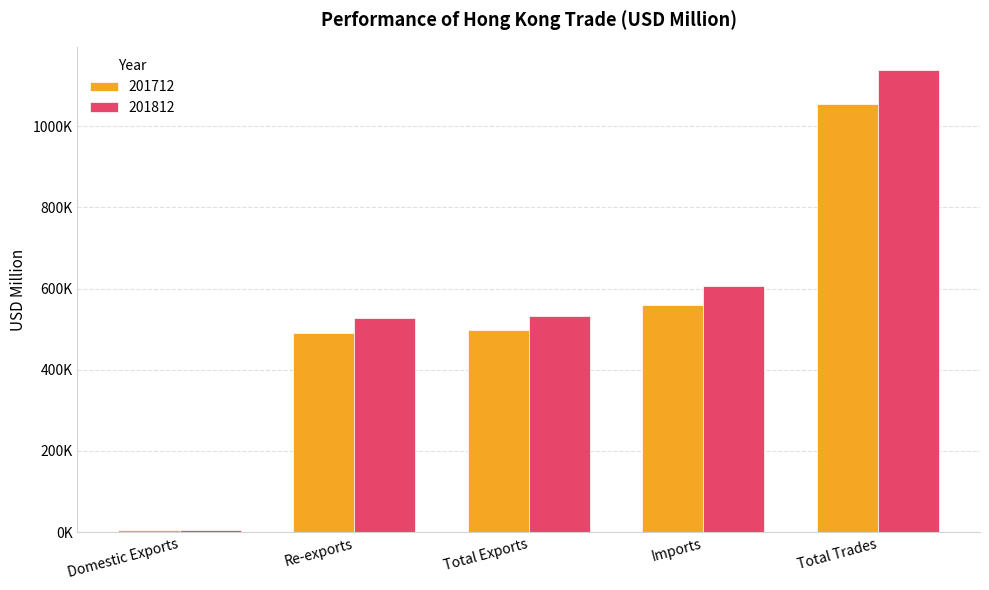

Does the chart contain any negative values?

No